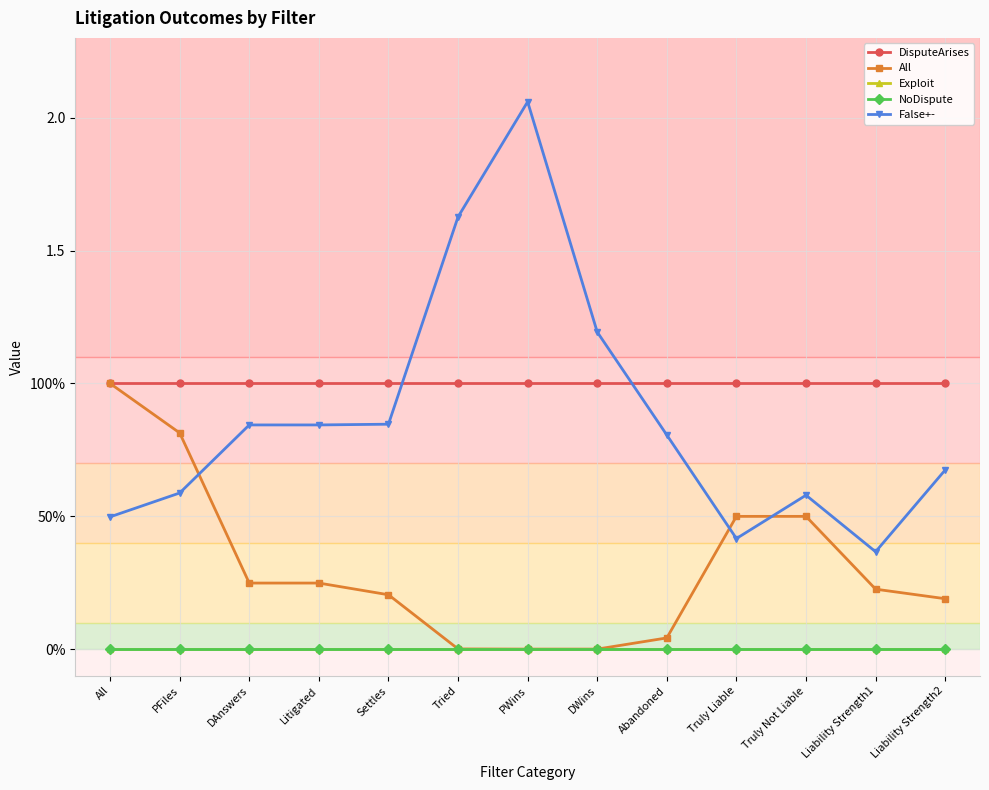

What is the difference between the All values at All and DAnswers?

0.8